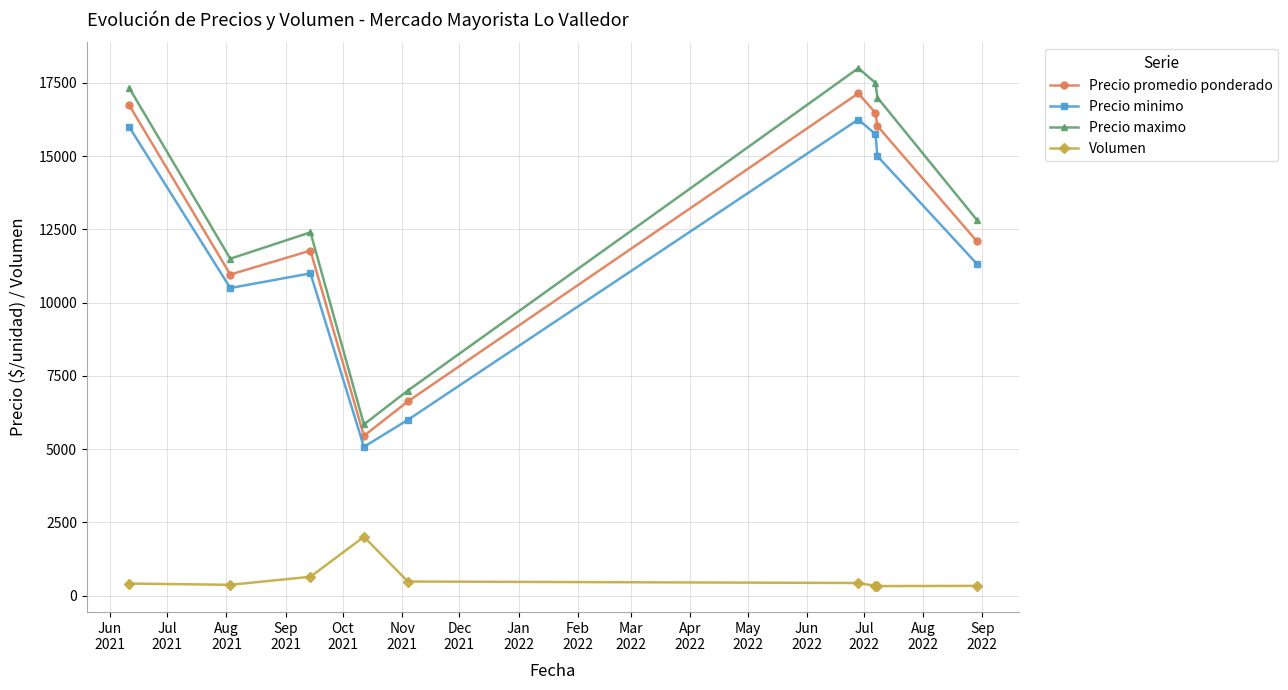

At how many categories does at least one series exceed 2828?

9